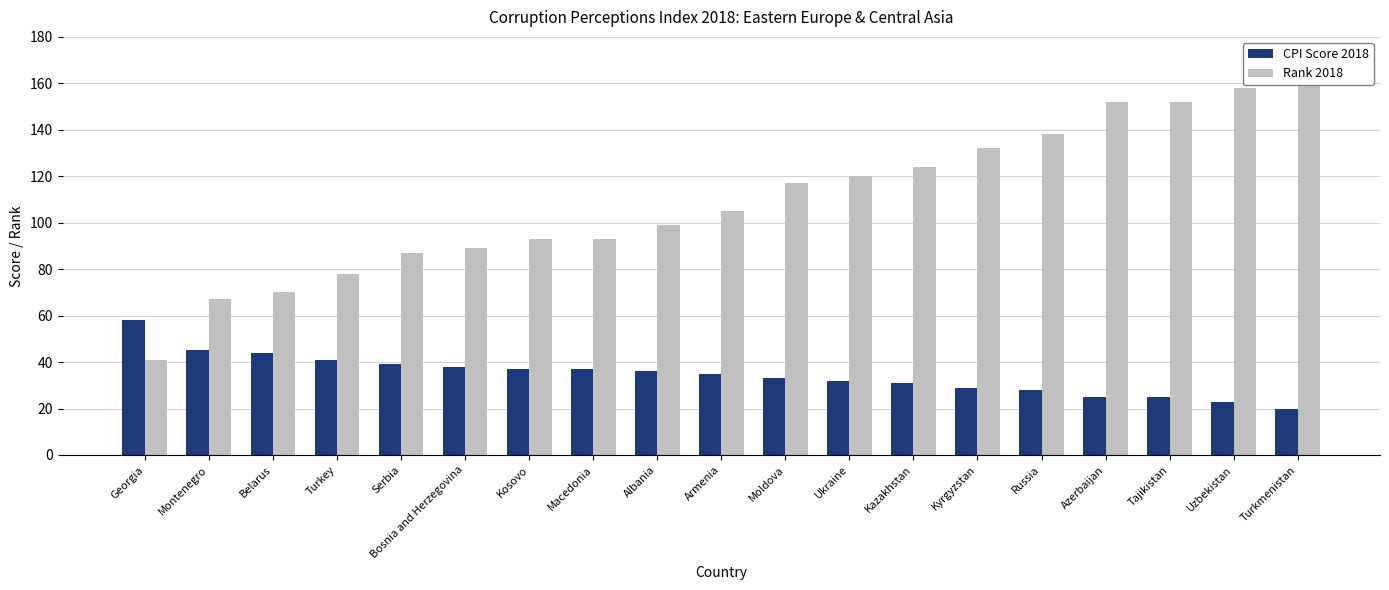

Where is CPI Score 2018 nearest to the value 39?

Serbia